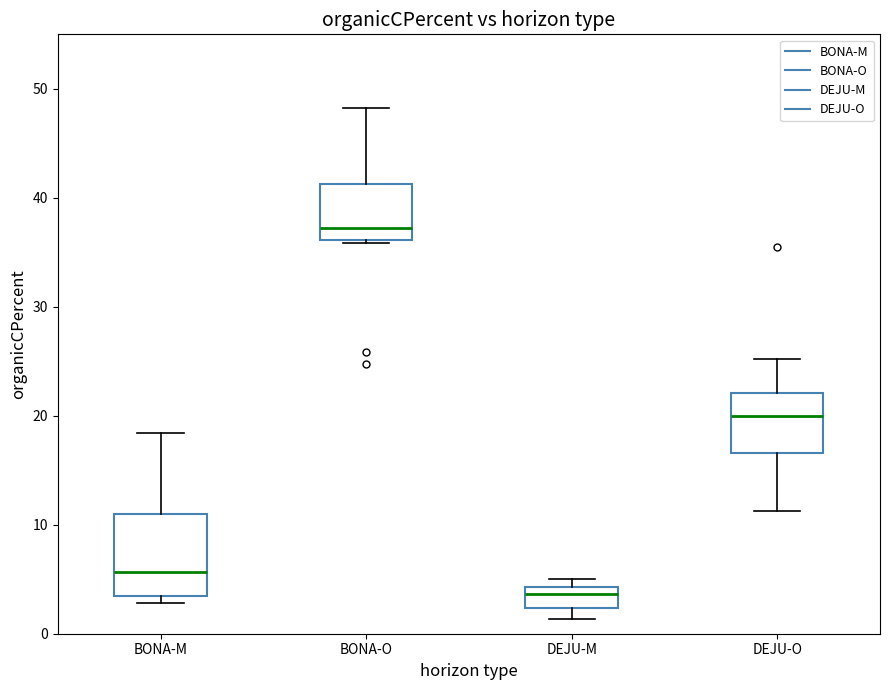

Where is the lower edge of the box for DEJU-M on the y-axis? The values are not printed on the chart, so give them approximately, as read against the axis.

2